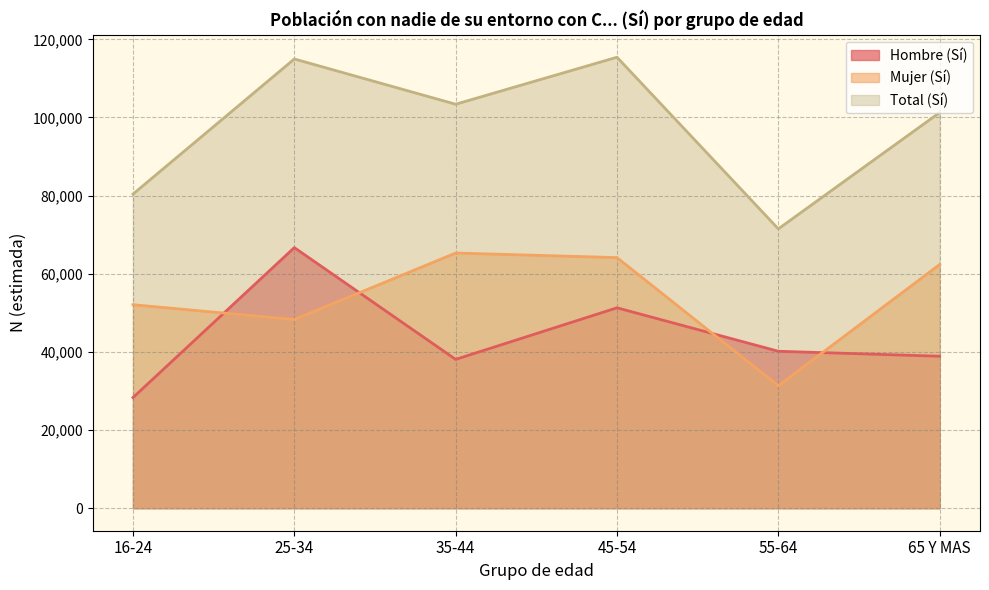

List the labels in order of Mujer (Sí) value, smallest first.

55-64, 25-34, 16-24, 65 Y MAS, 45-54, 35-44